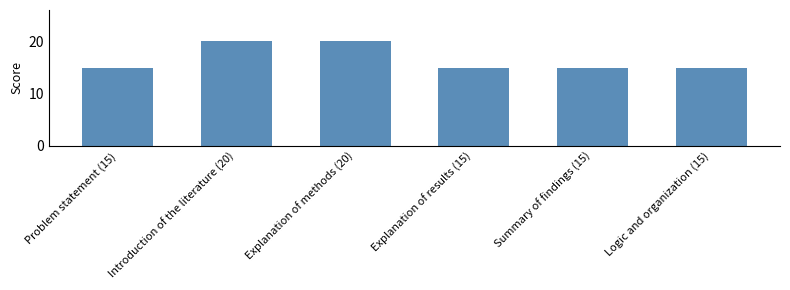

What is the difference between the maximum and minimum values?

5